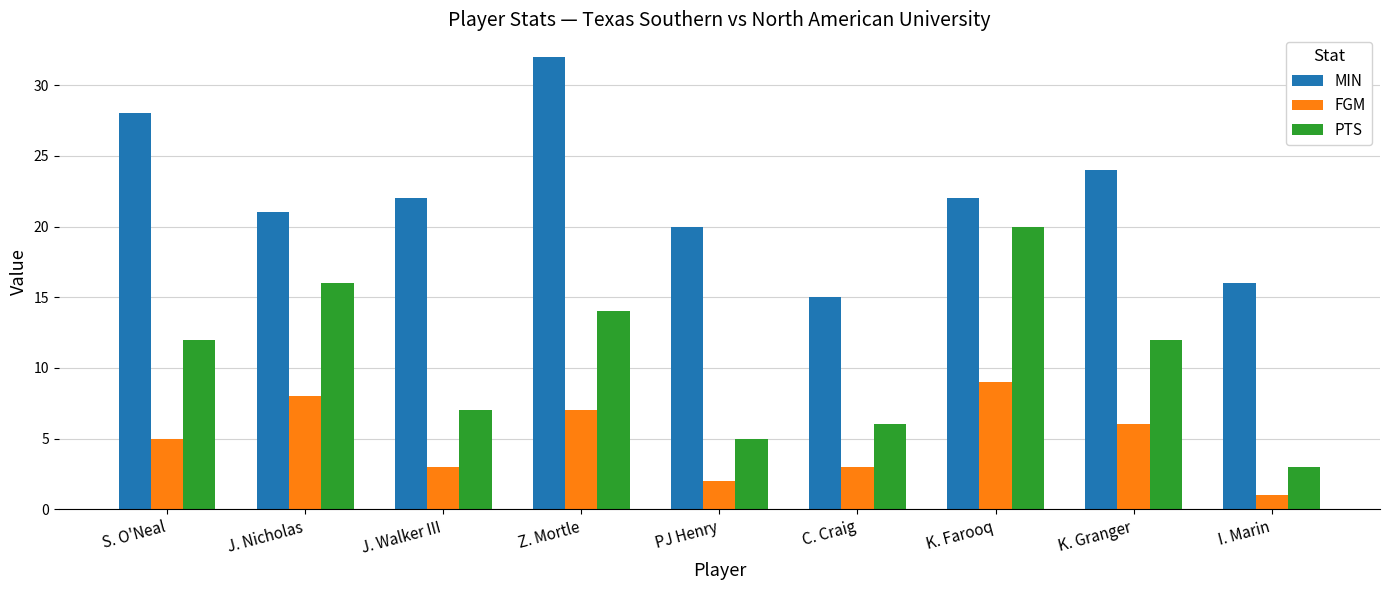

What is the label of the 2nd bar from the left?

J. Nicholas